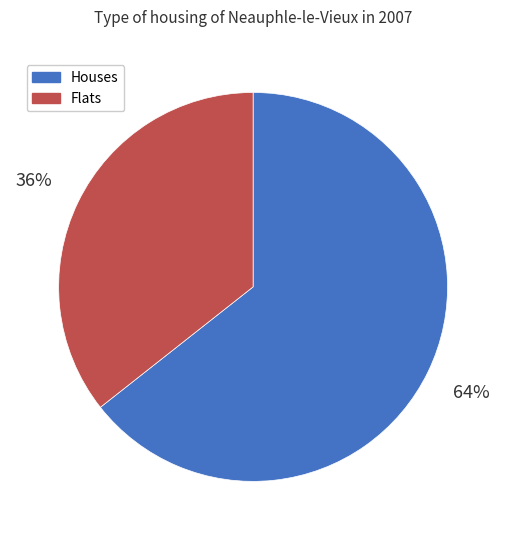

Count the number of slices in the pie.

2